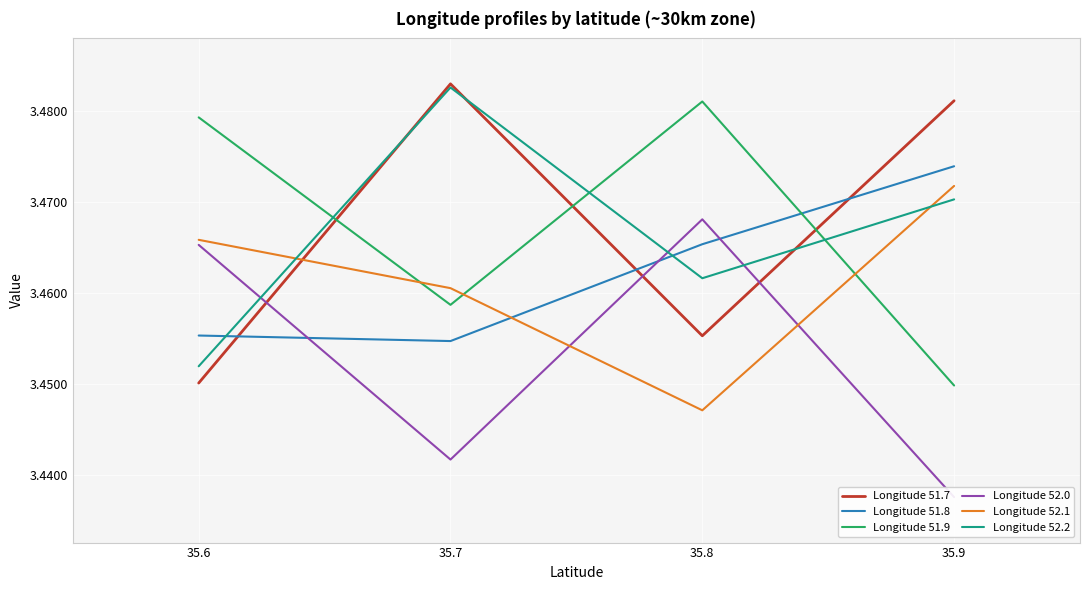

Is this an area chart (filled region under the line)?

No